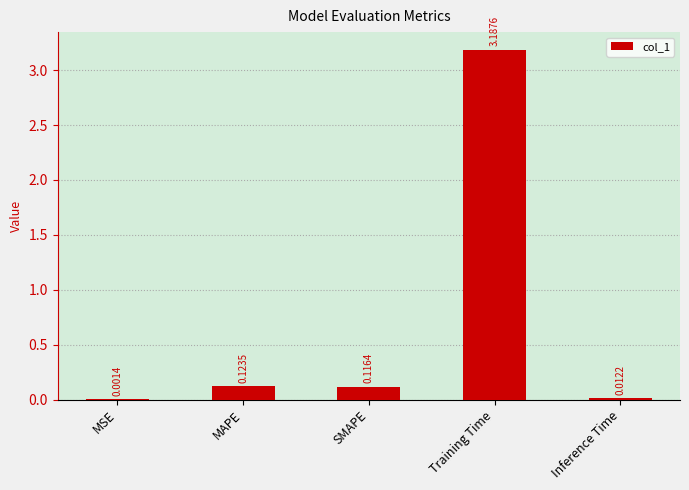

At which category does the chart reach its peak across all series?

Training Time